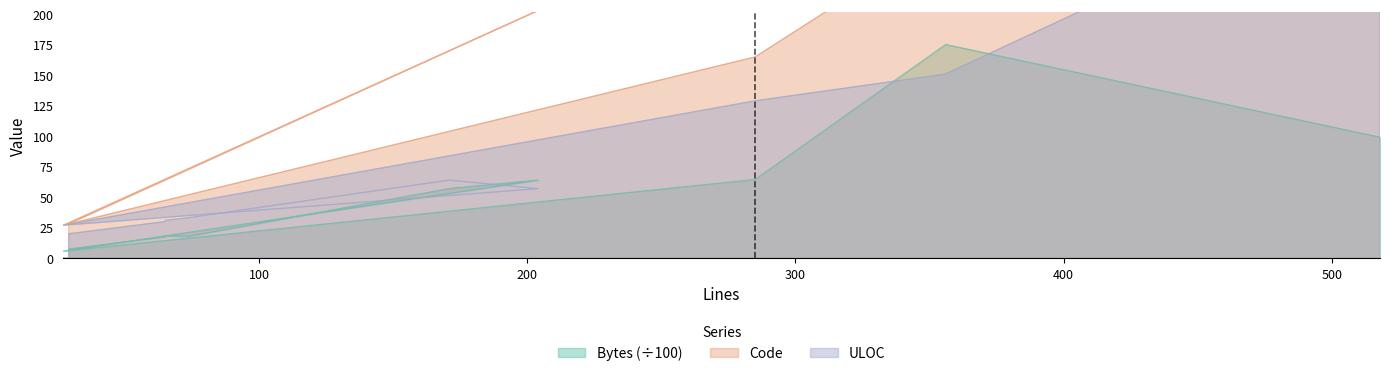

Reading left to right, list all the values displayed in this chart.

Bytes: 7.6	17.5	18.3	18.0	17.7	57.1	64.0	5.8	64.6	175.2	99.2
Code: 28.0	64.0	64.0	72.0	72.0	170.0	203.0	27.0	165.0	265.0	427.0
ULOC: 20.0	30.0	31.0	33.0	33.0	64.0	57.0	27.0	129.0	151.0	317.0